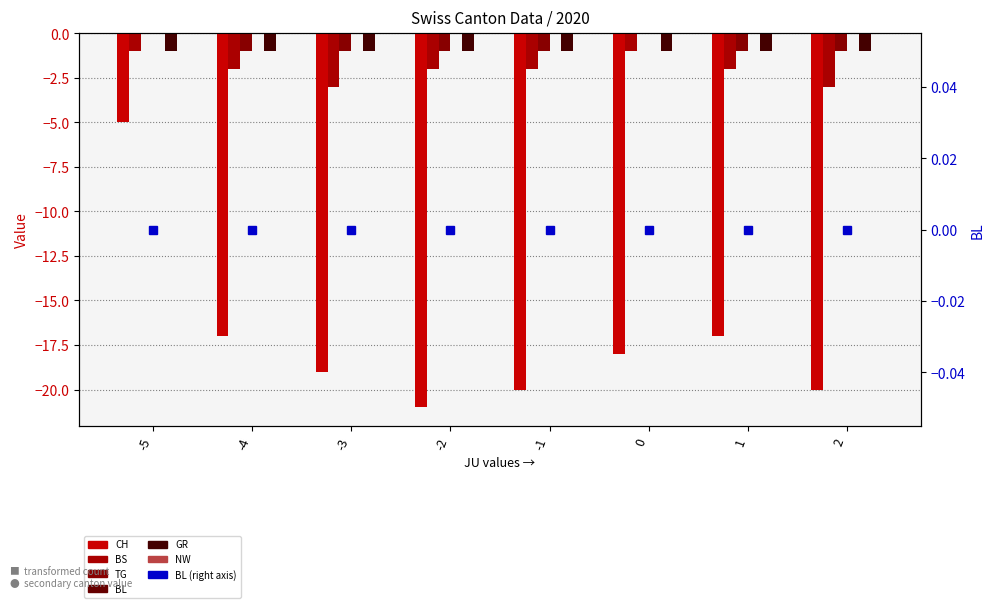

How many values in the CH series are below -18?

4